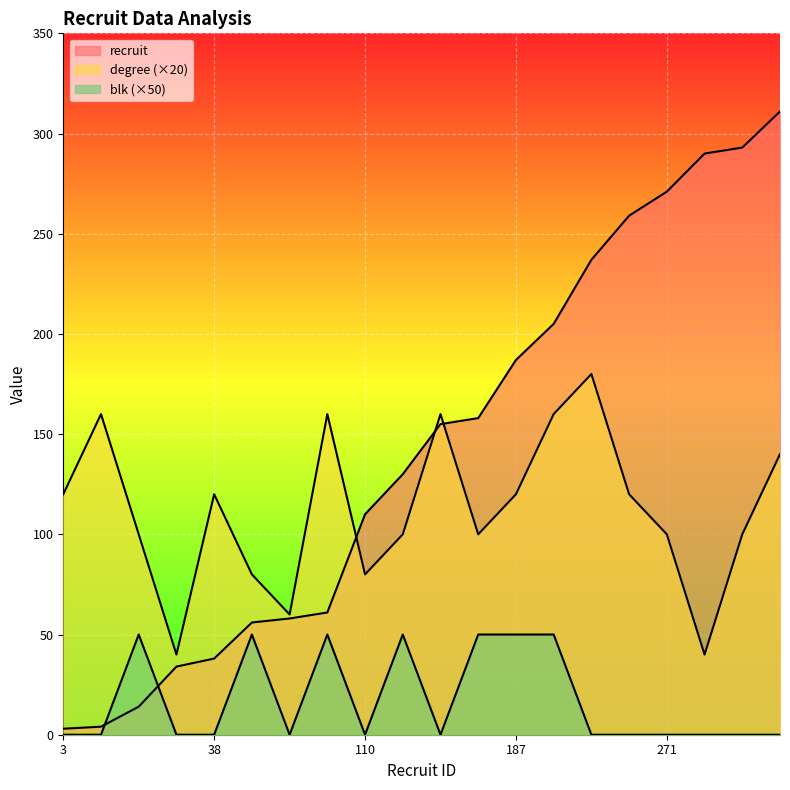

What is the greatest value displayed?

311